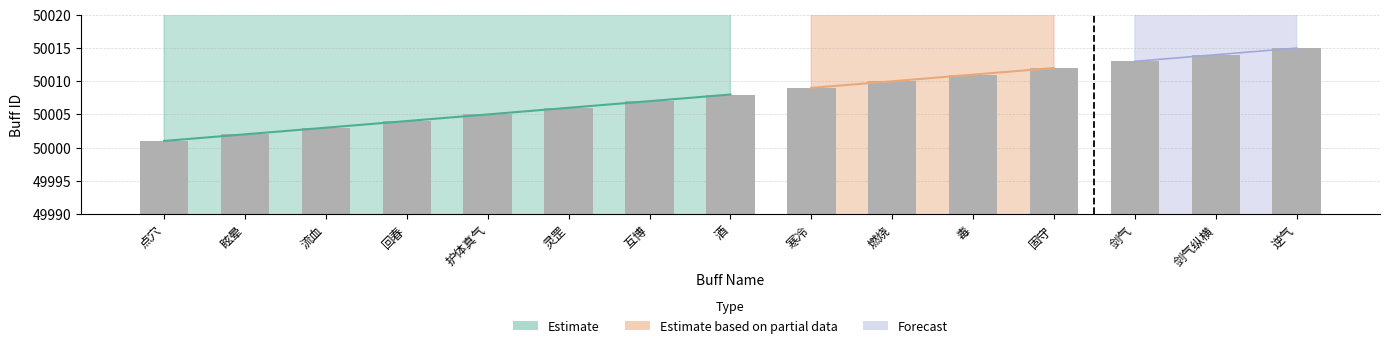

Reading right to left, transcribe all the data shown in this chart.

逆气=50015	剑气纵横=50014	剑气=50013	固守=50012	毒=50011	燃烧=50010	寒冷=50009	酒=50008	互博=50007	灵罡=50006	护体真气=50005	回春=50004	流血=50003	眩晕=50002	点穴=50001